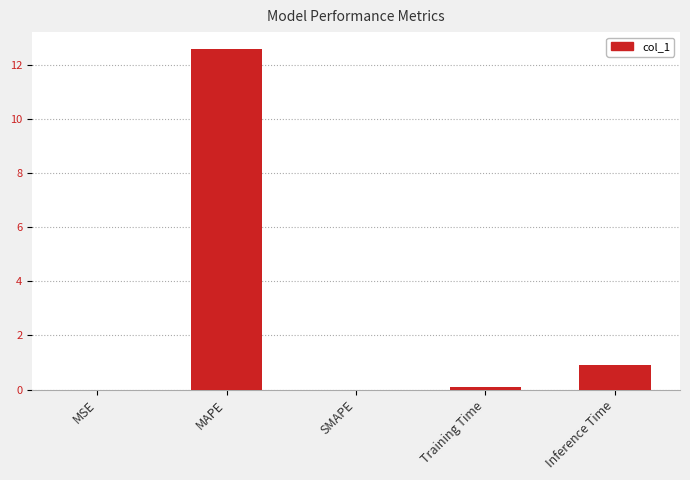

What is the average value?

2.7